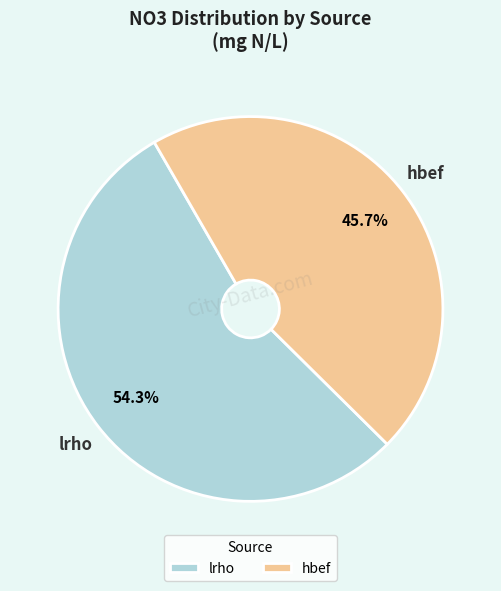

To the nearest percent, what percentage of the pie is lrho?

54%